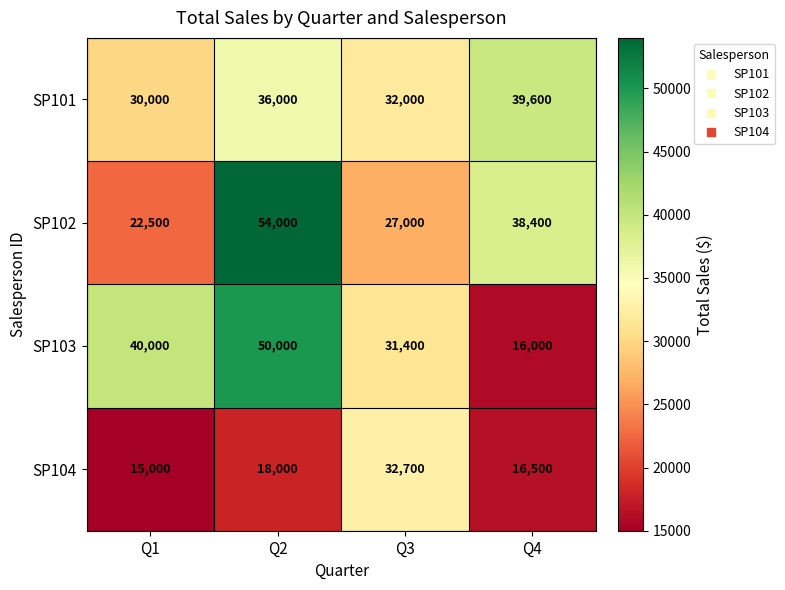

The value of SP102 at Q2 is 36224. True or false?

False